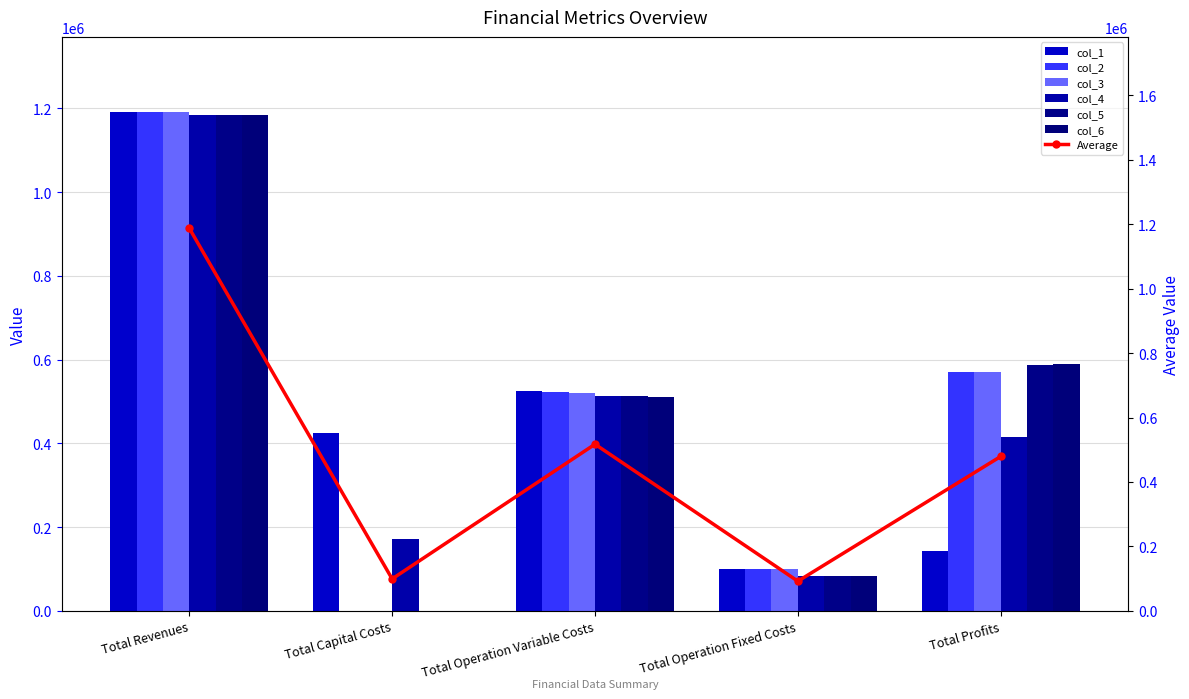

Which series has the largest total across all categories?

col_2